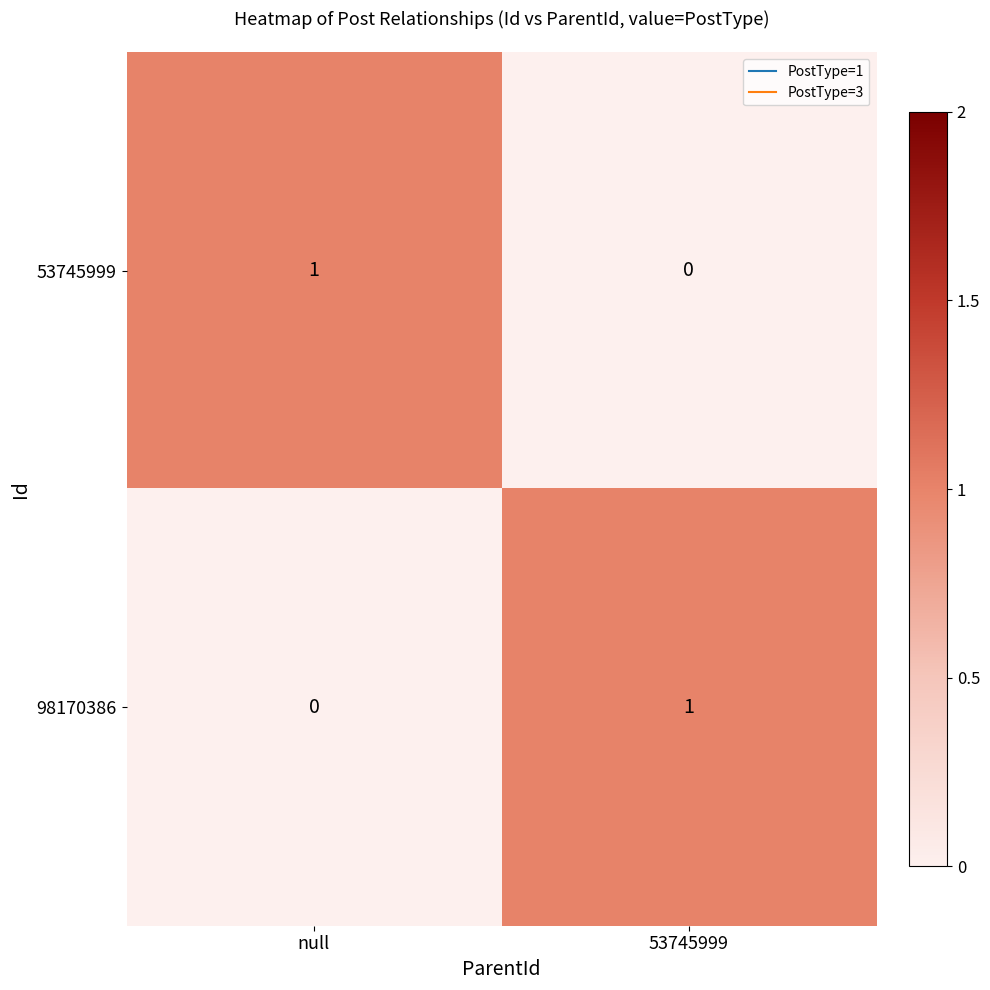

At which label does 53745999 reach its peak?

null